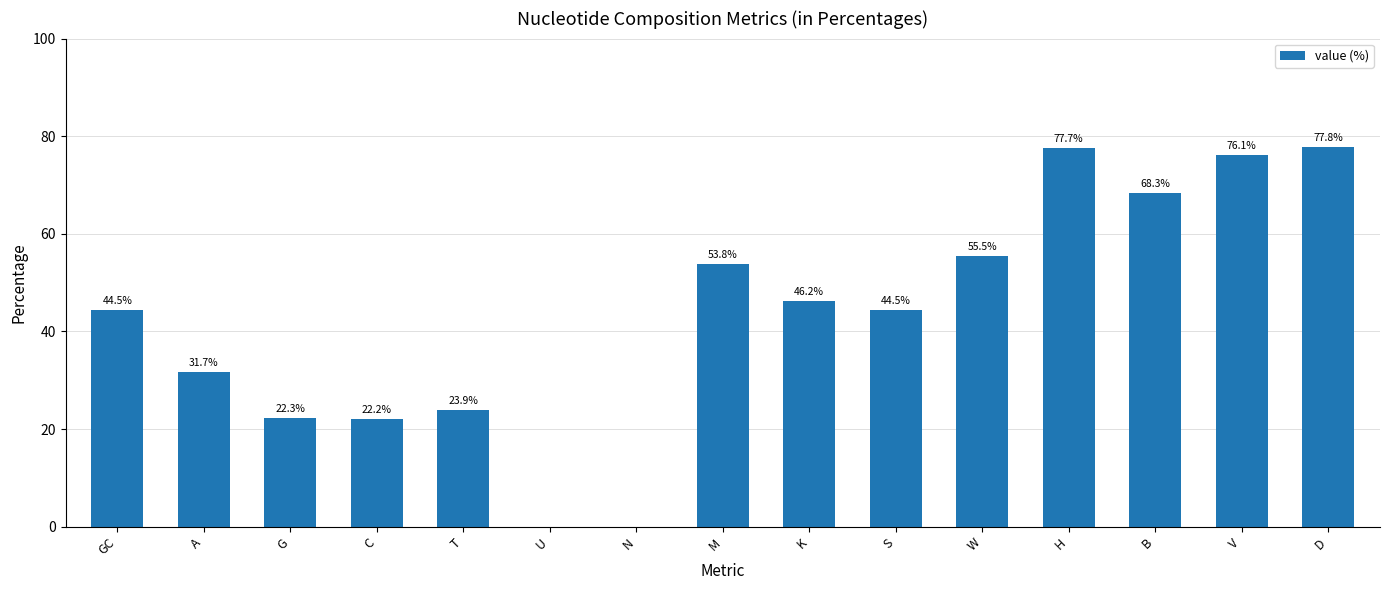

Reading left to right, what are all the values shown in this chart?

GC=44.5	A=31.7	G=22.3	C=22.2	T=23.9	U=0.0	N=0.0	M=53.8	K=46.2	S=44.5	W=55.5	H=77.7	B=68.3	V=76.1	D=77.8